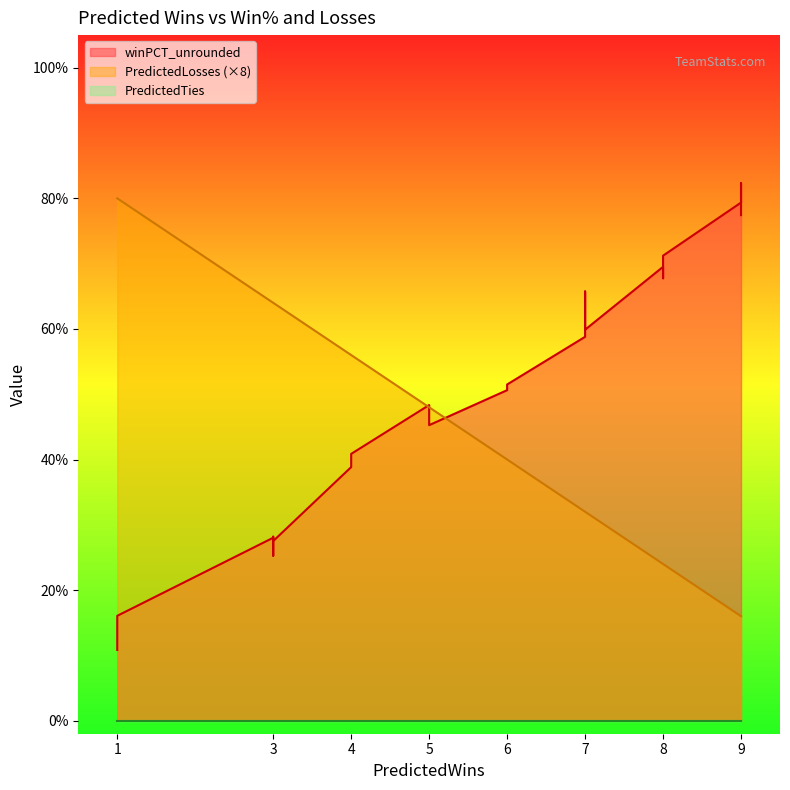

Is it true that PredictedLosses equals 5.1 at Breeze?

False